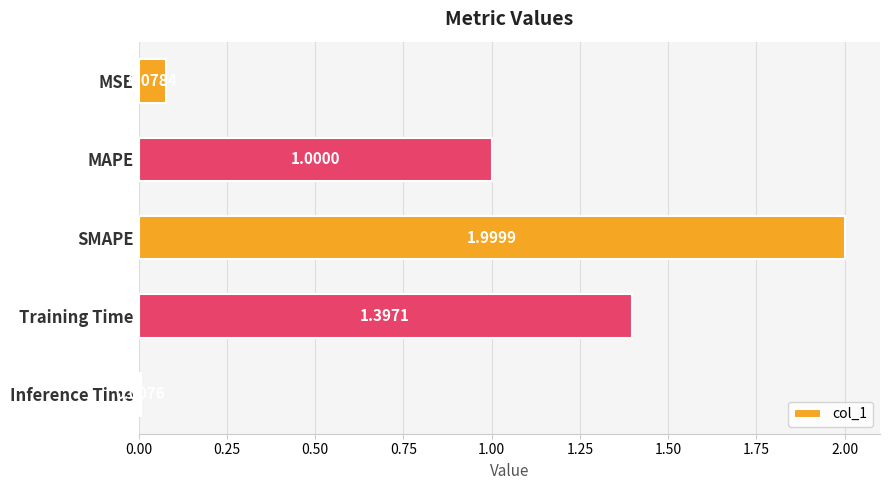

List the labels in order of value, largest first.

SMAPE, Training Time, MAPE, MSE, Inference Time